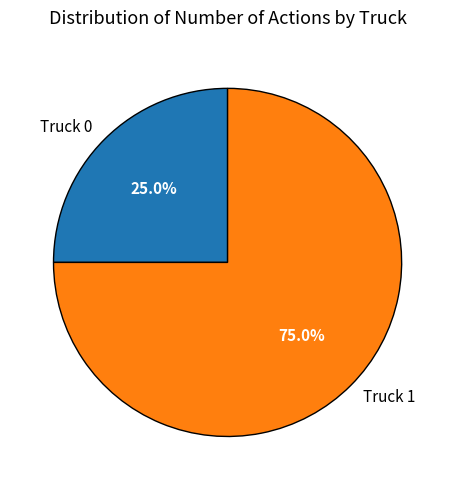

What percentage do Truck 1 and Truck 0 together represent?

100.0%